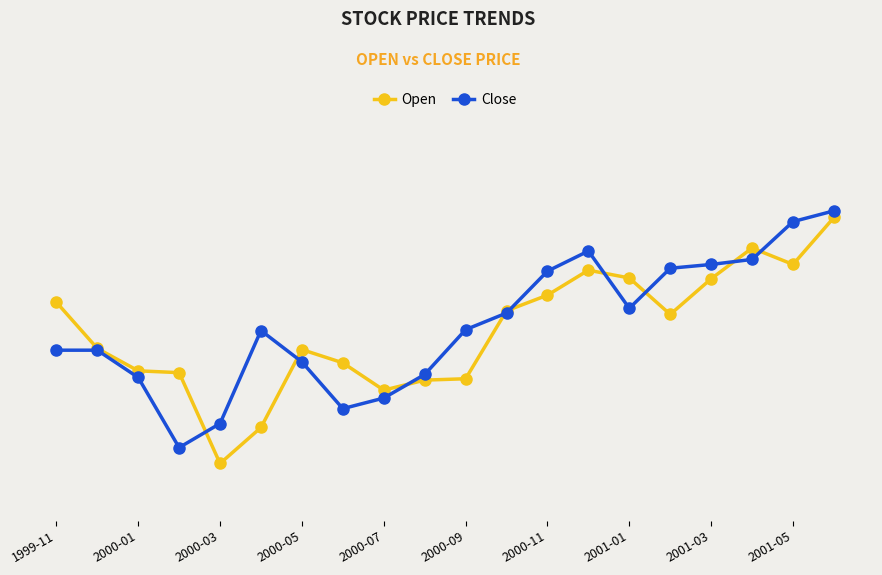

What are all the series names shown in the legend?

Open, Close